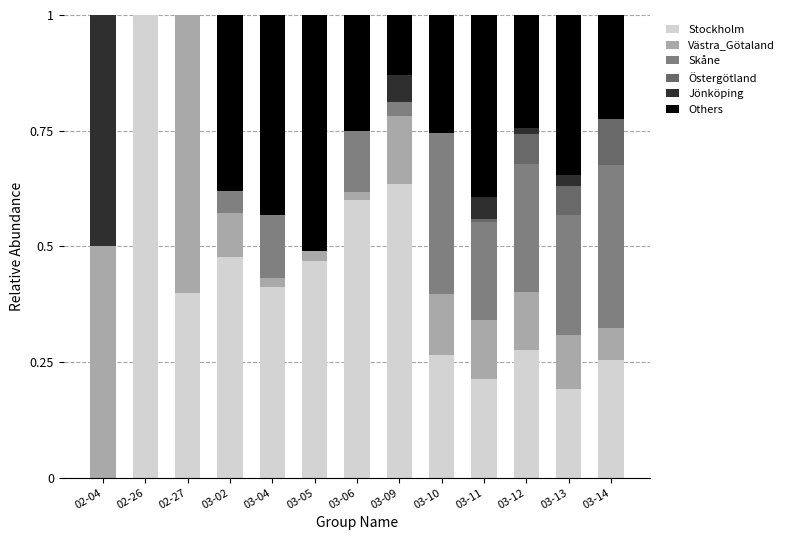

At 03-06, list the series in order from largest to smallest.

Stockholm, Others, Skåne, Västra_Götaland, Östergötland, Jönköping